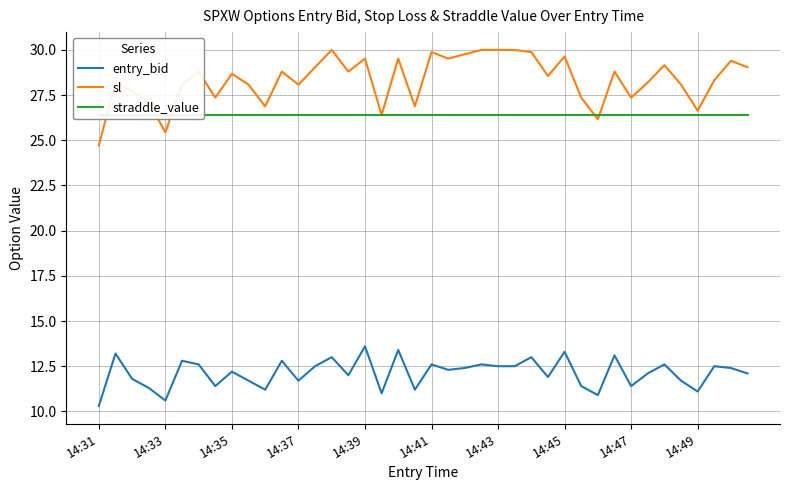

True or false: entry_bid and sl intersect in this chart.

False